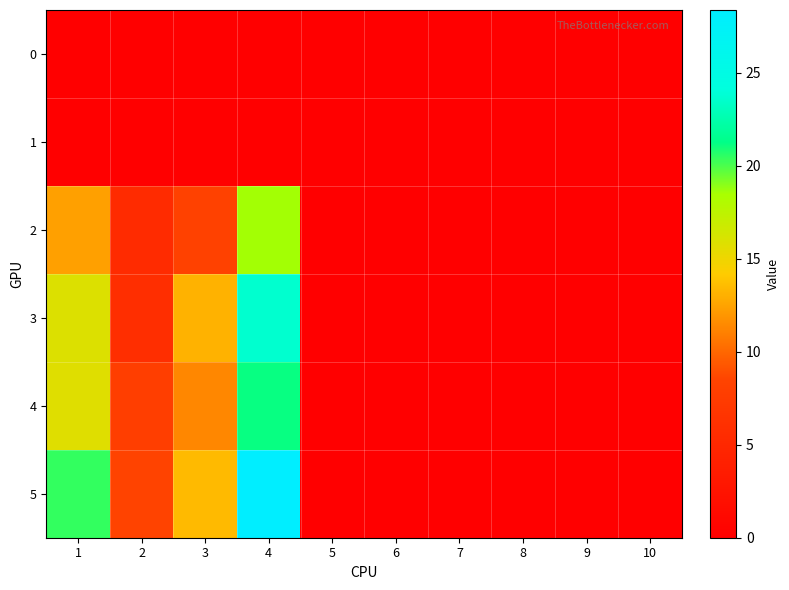

Which series has the largest total across all categories?

5